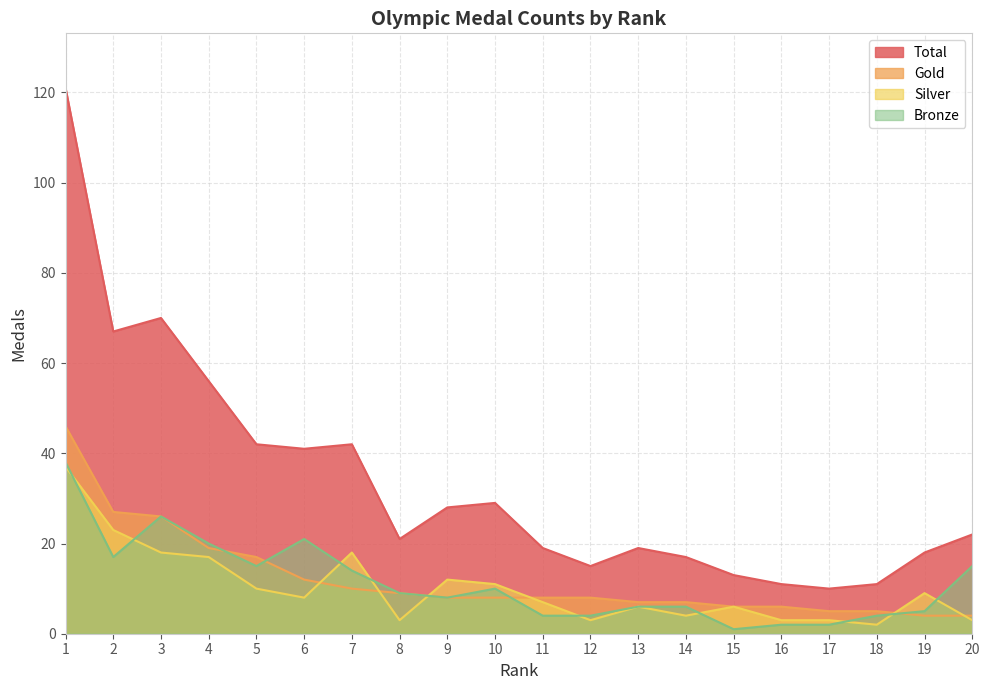

Reading left to right, list all the values displayed in this chart.

Total: 121	67	70	56	42	41	42	21	28	29	19	15	19	17	13	11	10	11	18	22
Gold: 46	27	26	19	17	12	10	9	8	8	8	8	7	7	6	6	5	5	4	4
Silver: 37	23	18	17	10	8	18	3	12	11	7	3	6	4	6	3	3	2	9	3
Bronze: 38	17	26	20	15	21	14	9	8	10	4	4	6	6	1	2	2	4	5	15